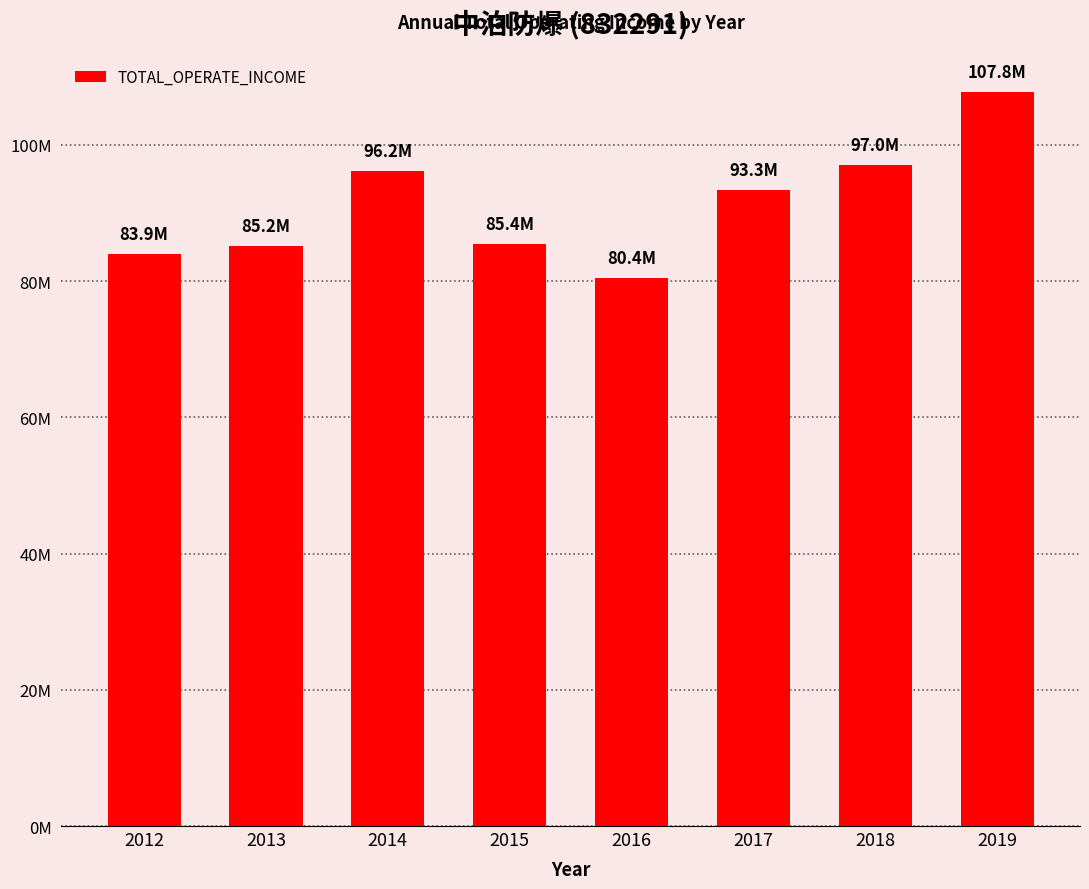

Which category has the lowest value across all series?

2016